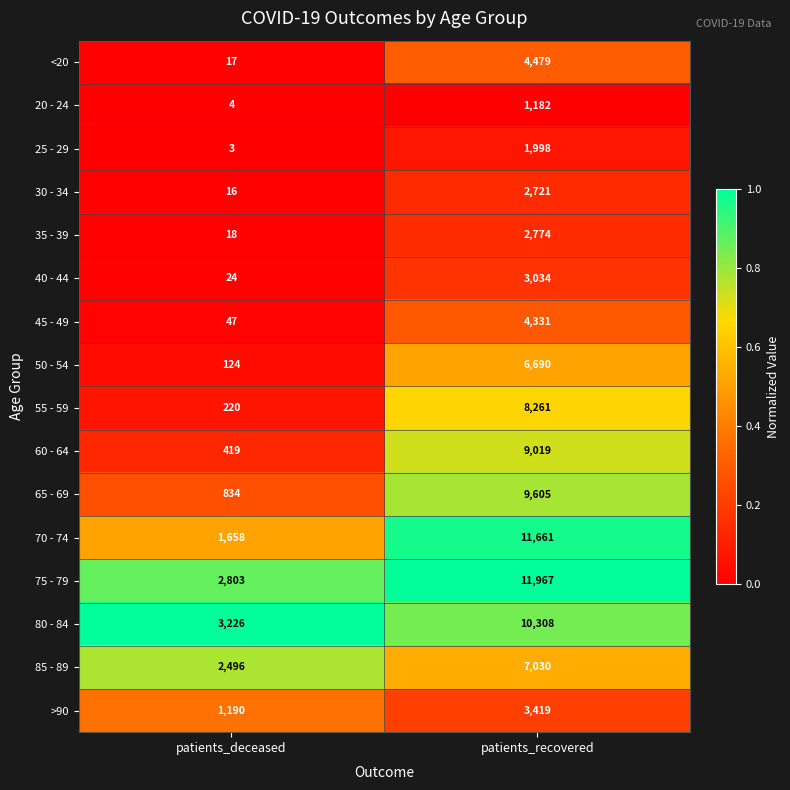

Which series has the largest total across all categories?

75 - 79